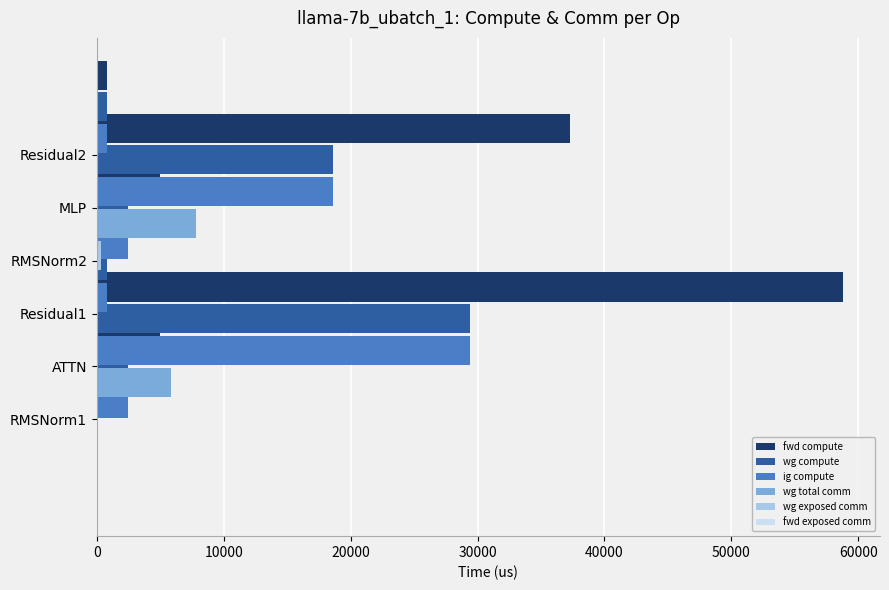

How many groups of bars are there?

6